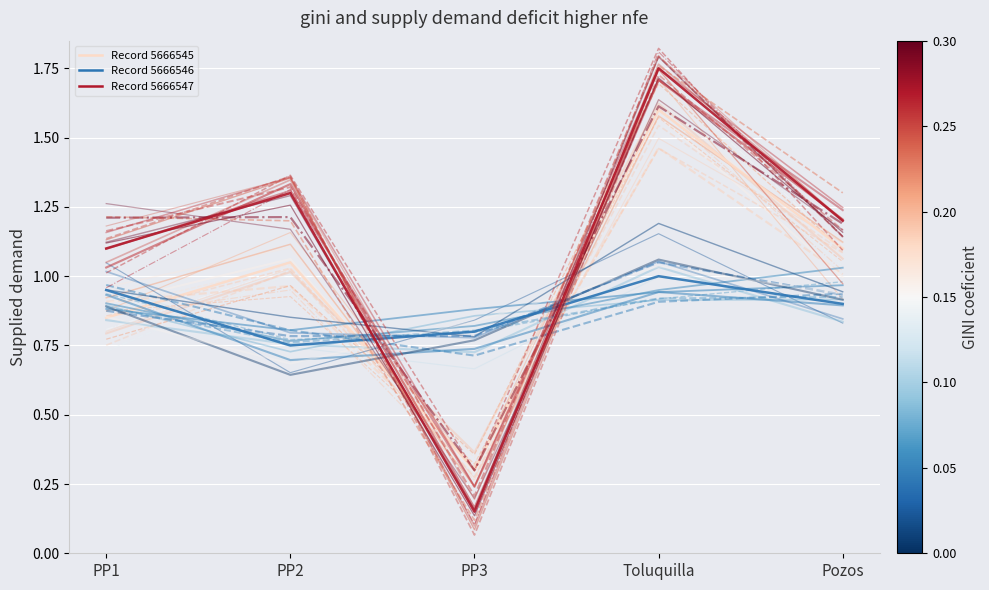

What is the label of the 3rd point from the left?

PP3